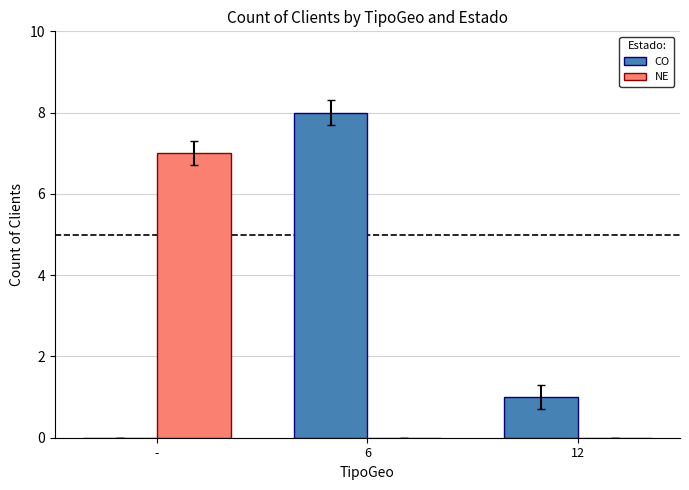

How many distinct data groups are displayed?

2